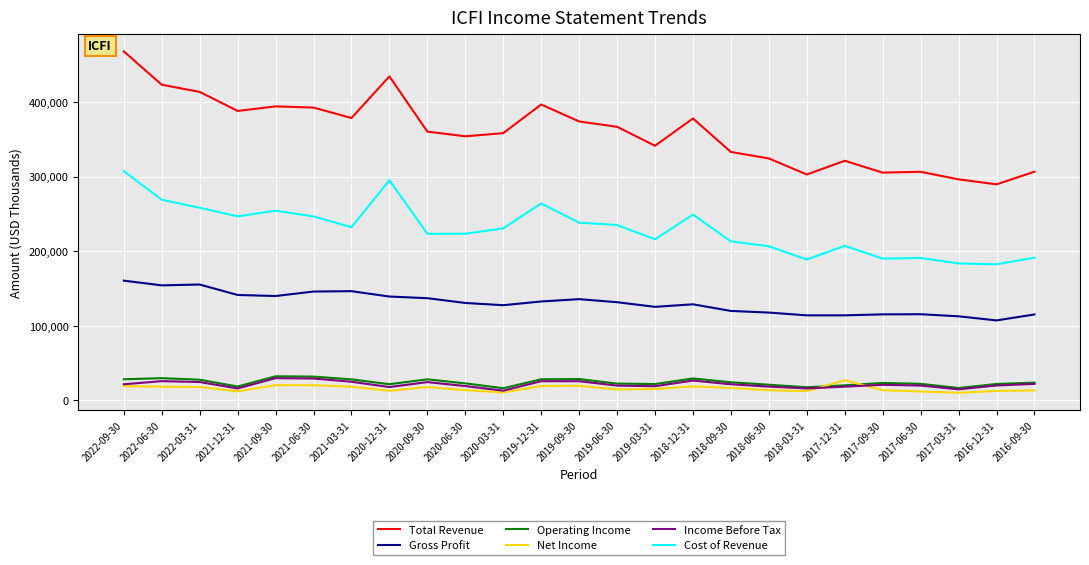

Is the value of Net Income at 2020-09-30 greater than the value of Total Revenue at 2019-06-30?

No